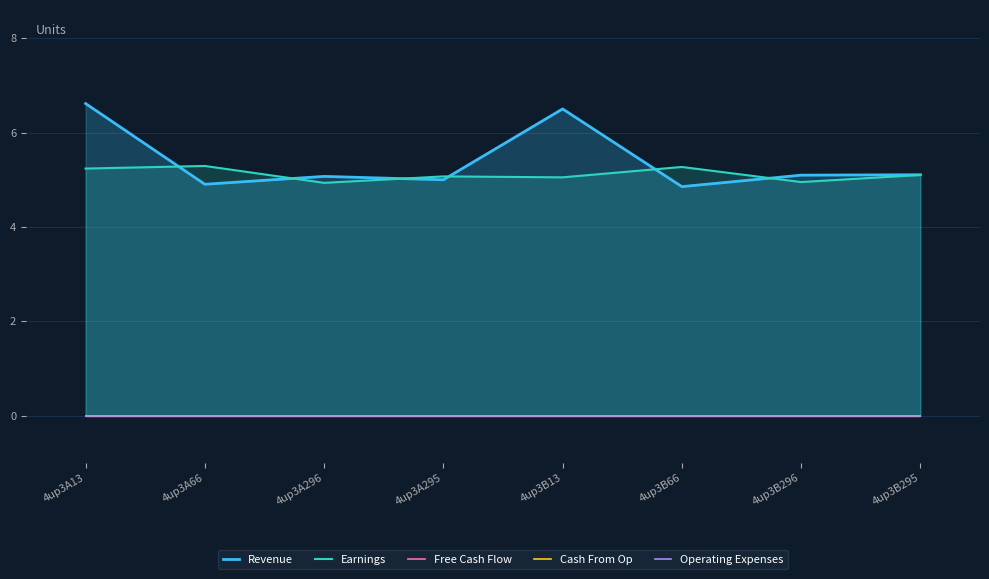

True or false: Cash From Op has more than 2 points higher than both neighbors.

False